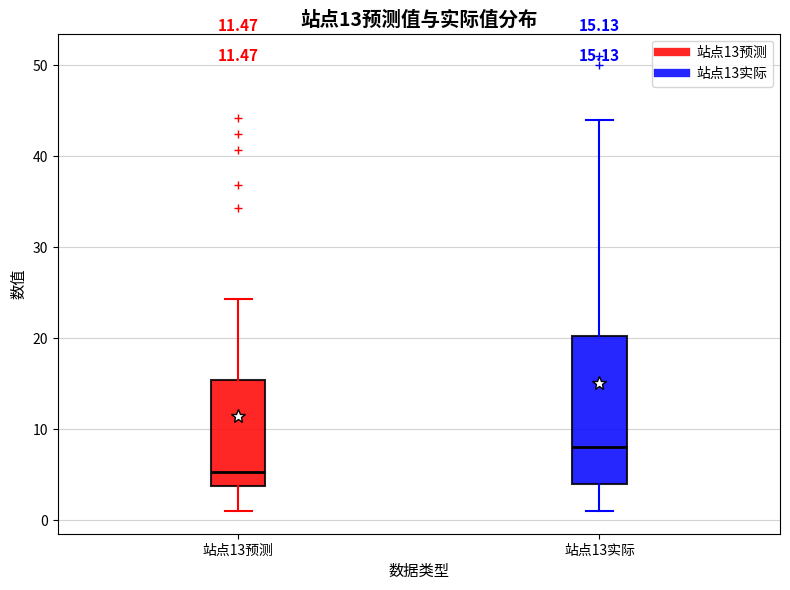

Comparing the boxes themselves (not the whiskers), which one is the tallest?

站点13实际